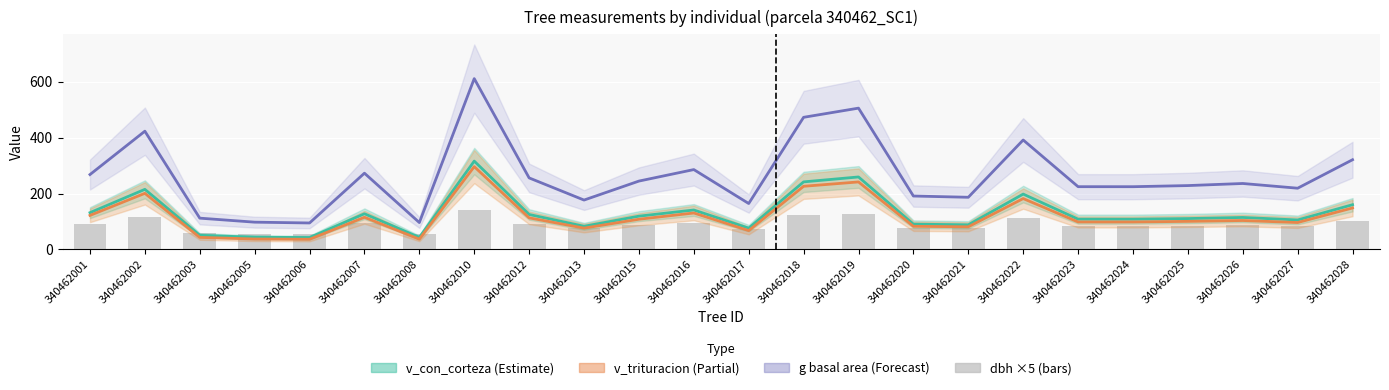

What is the spread (max minus min) of values at 340462007?

179.6